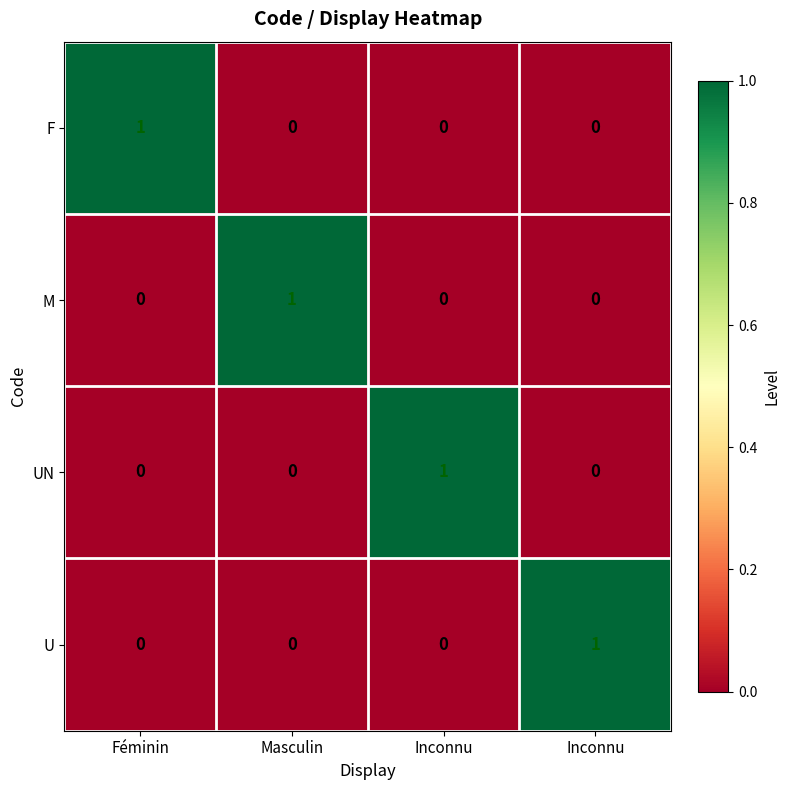

How many values in U are above zero?

1